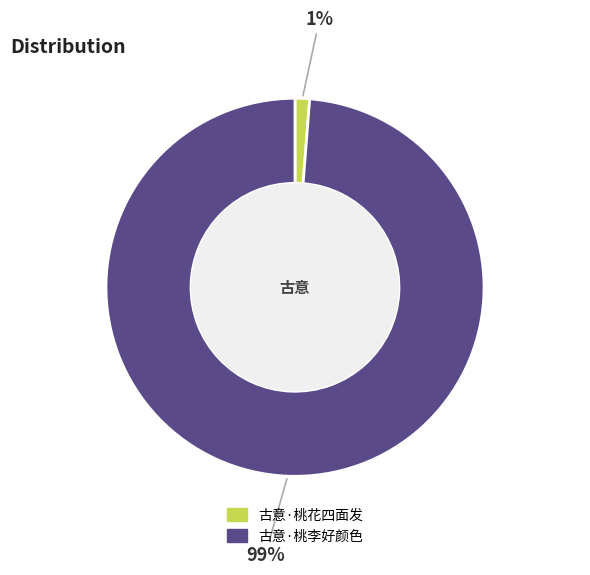

Combined, do 古意·桃花四面发 and 古意·桃李好颜色 account for over 50%?

Yes